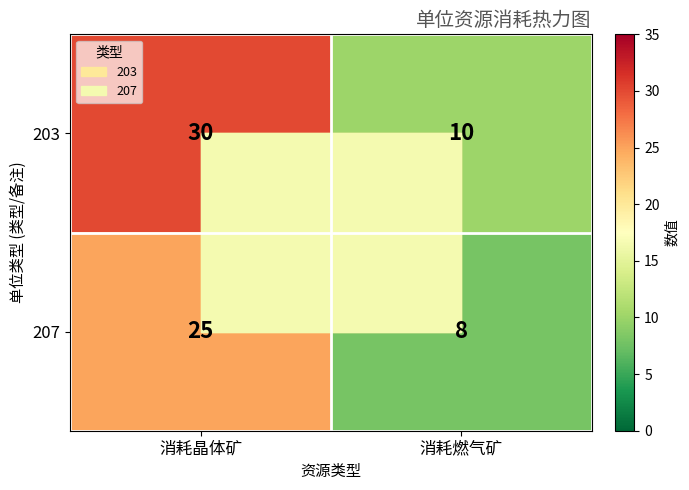

What is the total value across all series at 消耗燃气矿?

18